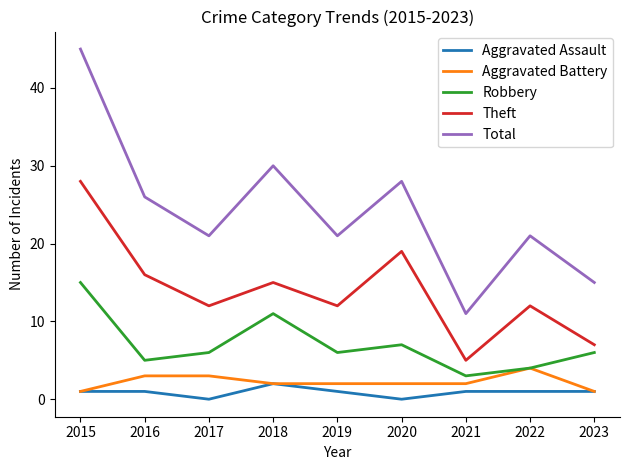

What is the difference between the Aggravated Battery values at 2017 and 2022?

1